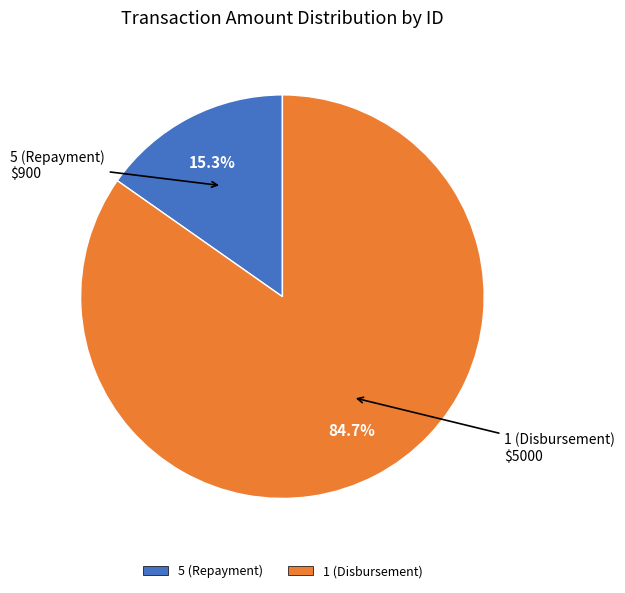

Is 1 (Disbursement) the majority of the pie?

Yes